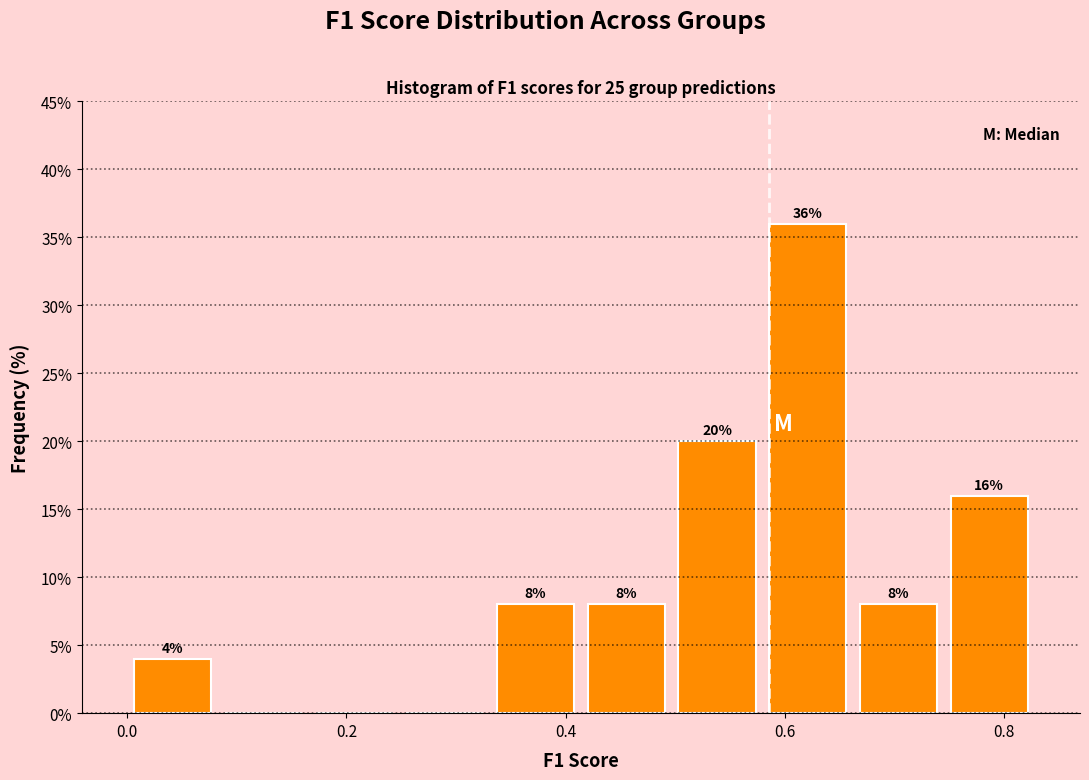

Over which range of the x-axis is the bar tallest?

0.58 to 0.66